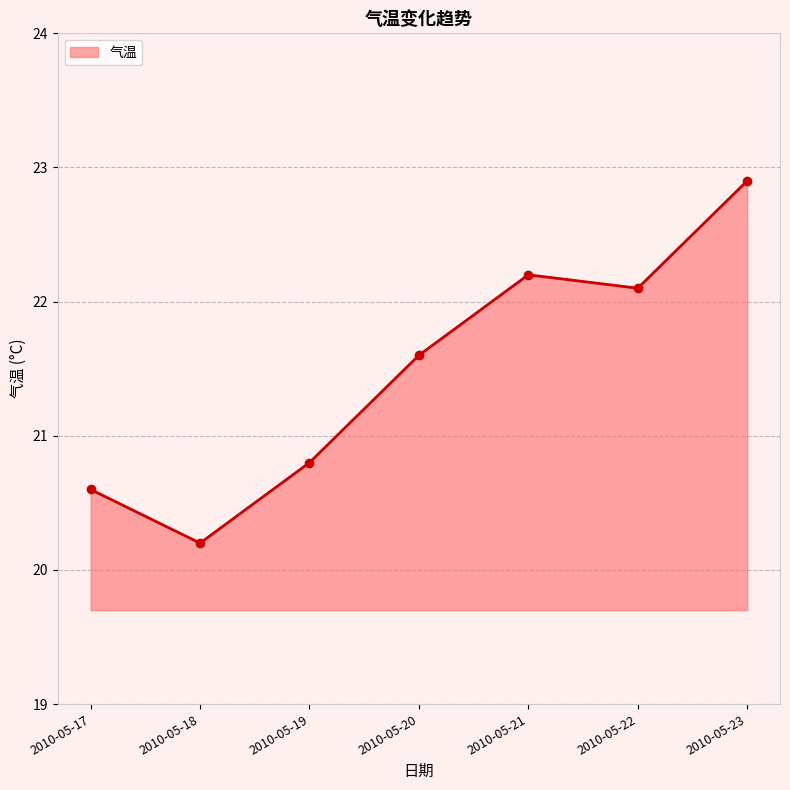

Rank the categories by value from lowest to highest.

2010-05-18, 2010-05-17, 2010-05-19, 2010-05-20, 2010-05-22, 2010-05-21, 2010-05-23